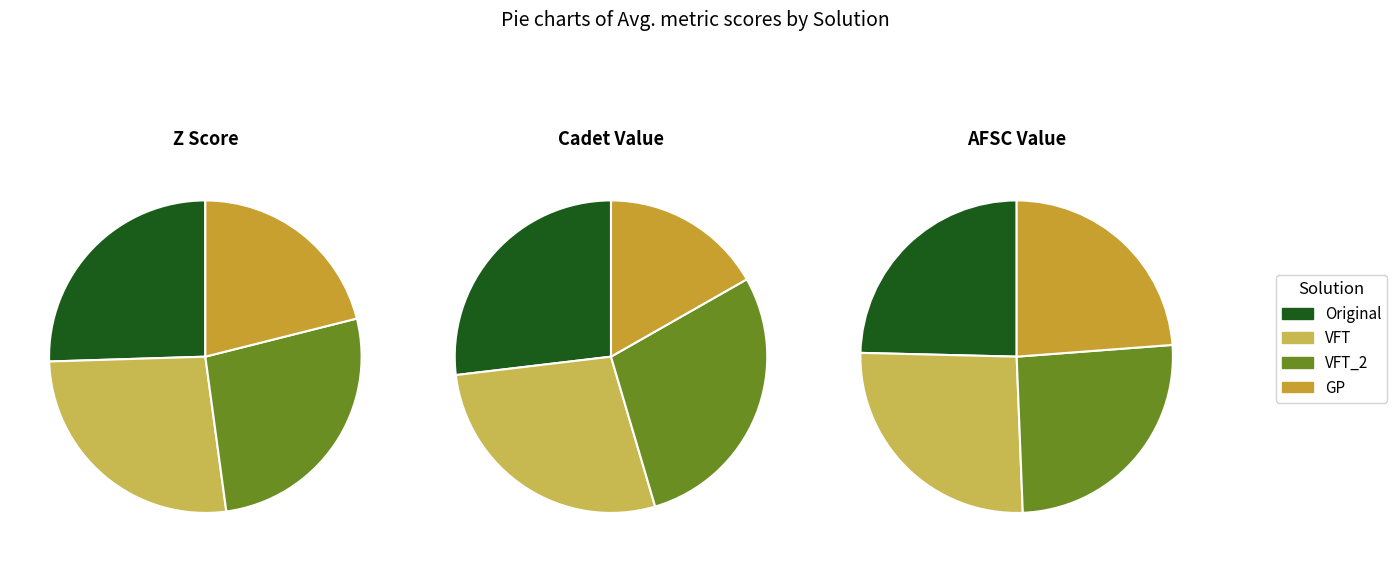

What portion of the pie excludes Cadet Value?

86.7%